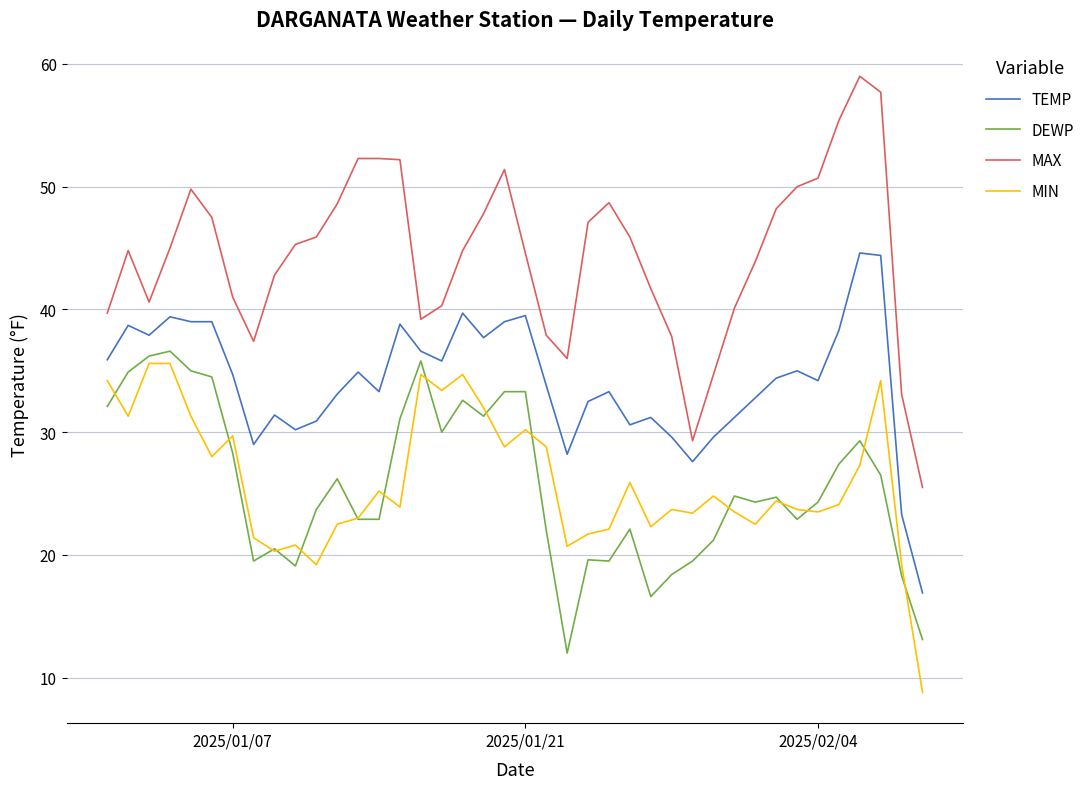

Is this an area chart (filled region under the line)?

No